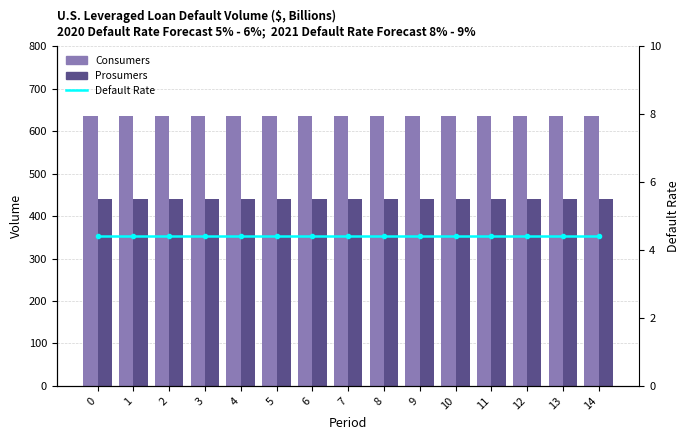

Reading left to right, extract all data points from this chart.

Consumers: 635.0	635.0	635.0	635.0	635.0	635.0	635.0	635.0	635.0	635.0	635.0	635.0	635.0	635.0	635.0
Prosumers: 440.0	440.0	440.0	440.0	440.0	440.0	440.0	440.0	440.0	440.0	440.0	440.0	440.0	440.0	440.0
Default Rate (Prosumers norm.): 4.4	4.4	4.4	4.4	4.4	4.4	4.4	4.4	4.4	4.4	4.4	4.4	4.4	4.4	4.4